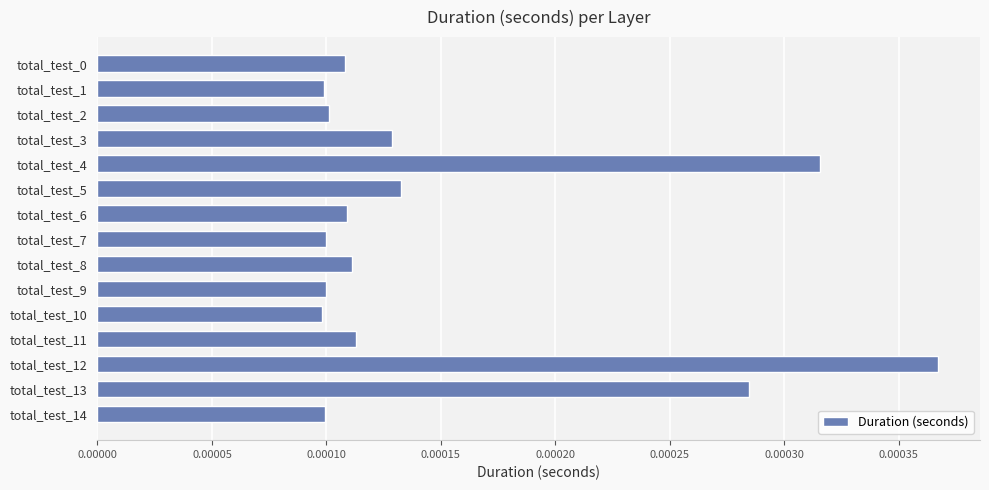

Between total_test_5 and total_test_11, which is larger?

total_test_5